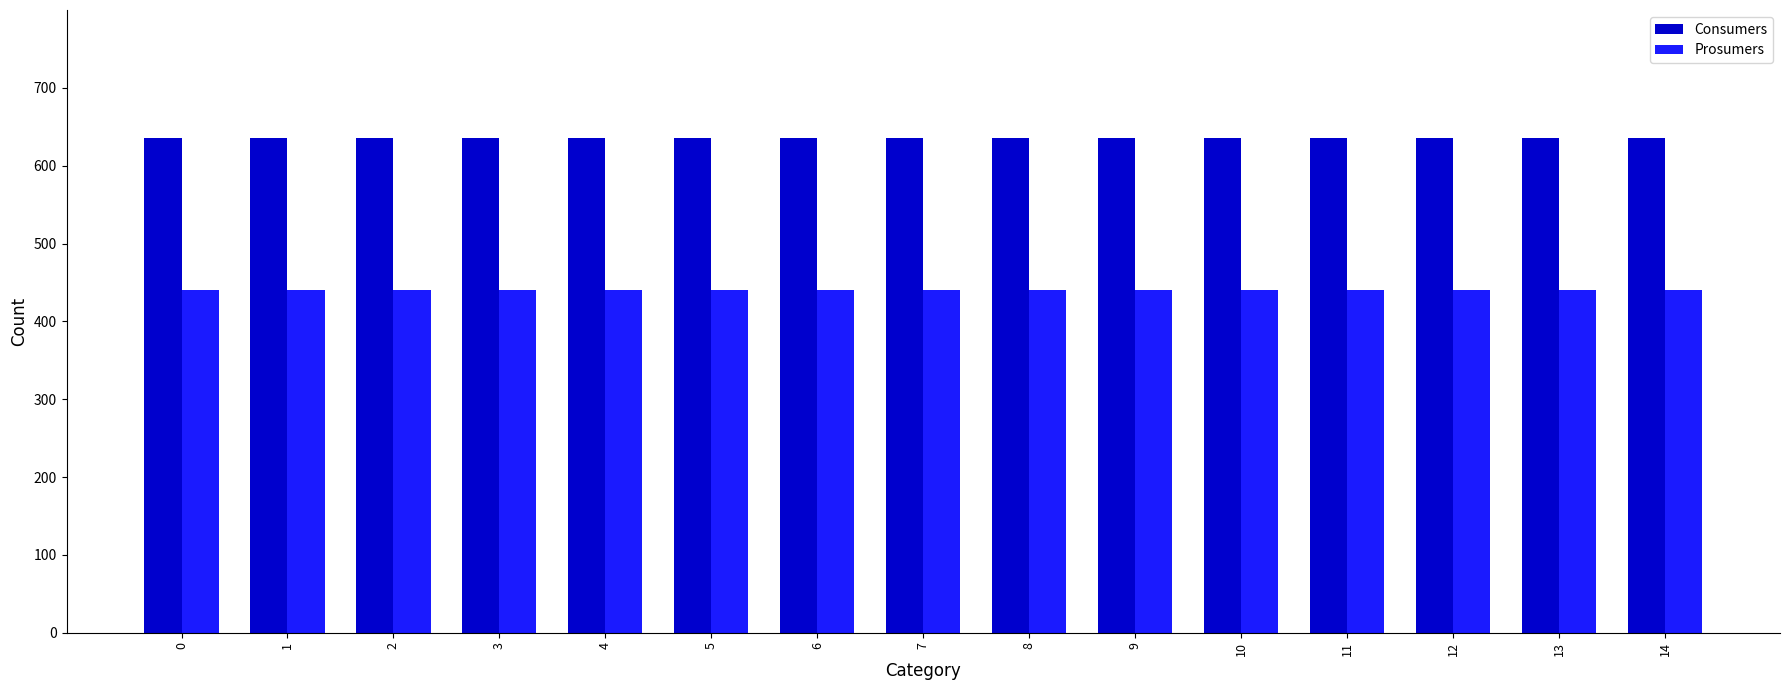

How many bars are there in each group?

2